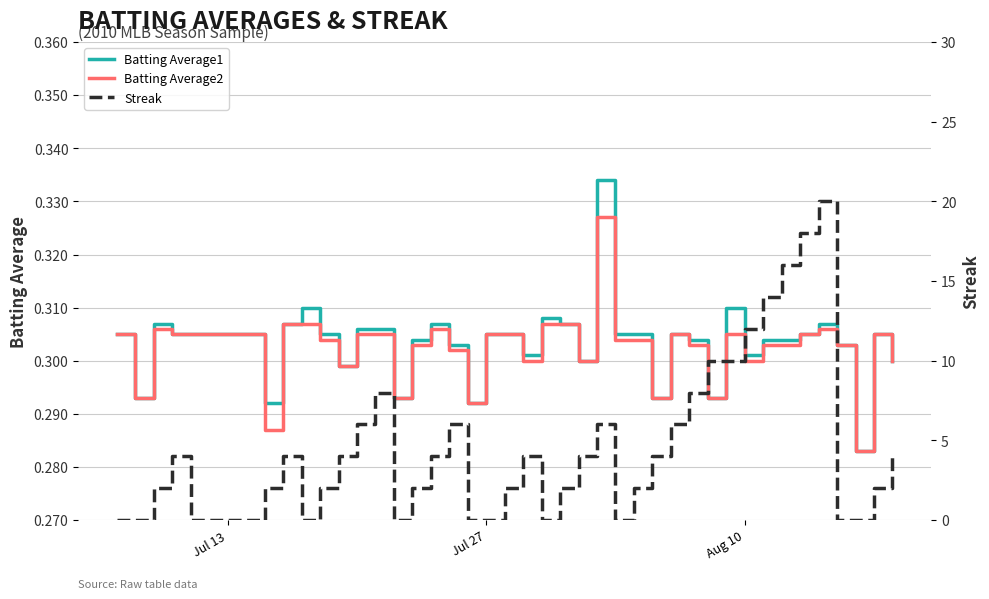

Count the Batting Average1 values in the range 0 to 1.

40